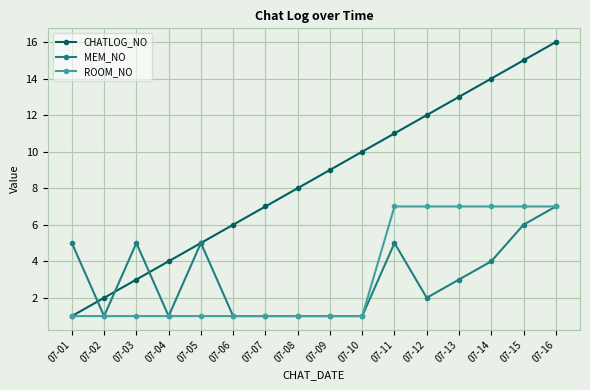

What is the value of the CHATLOG_NO point at the 11th from the left?

11